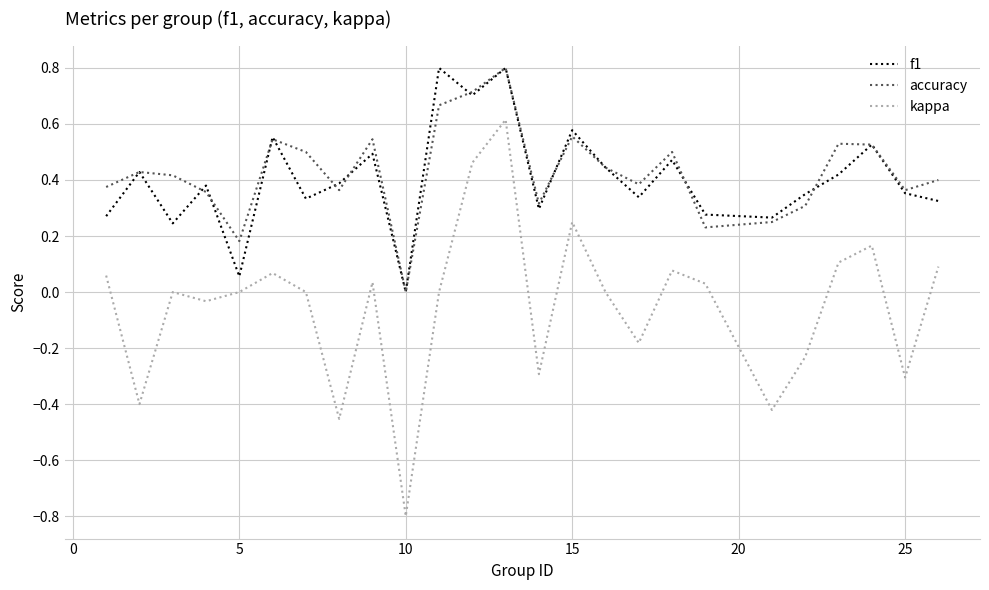

What is the maximum value shown in the chart?

0.8